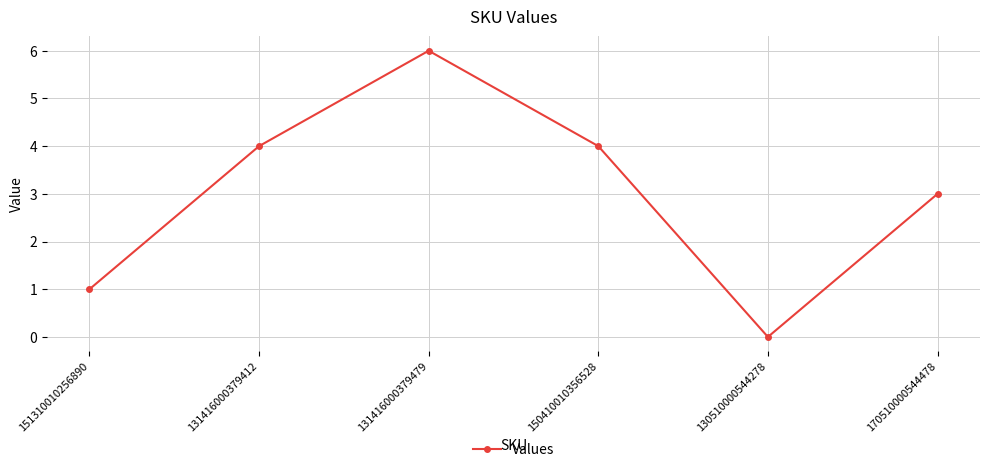

At which label is the value closest to 3?

170510000544478